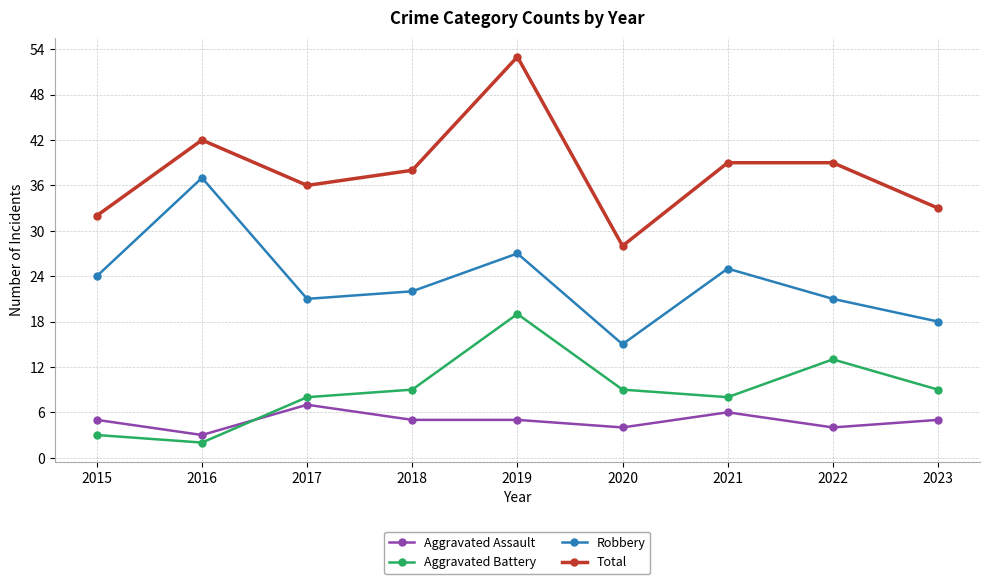

How many data points in Robbery are less than 22?

4